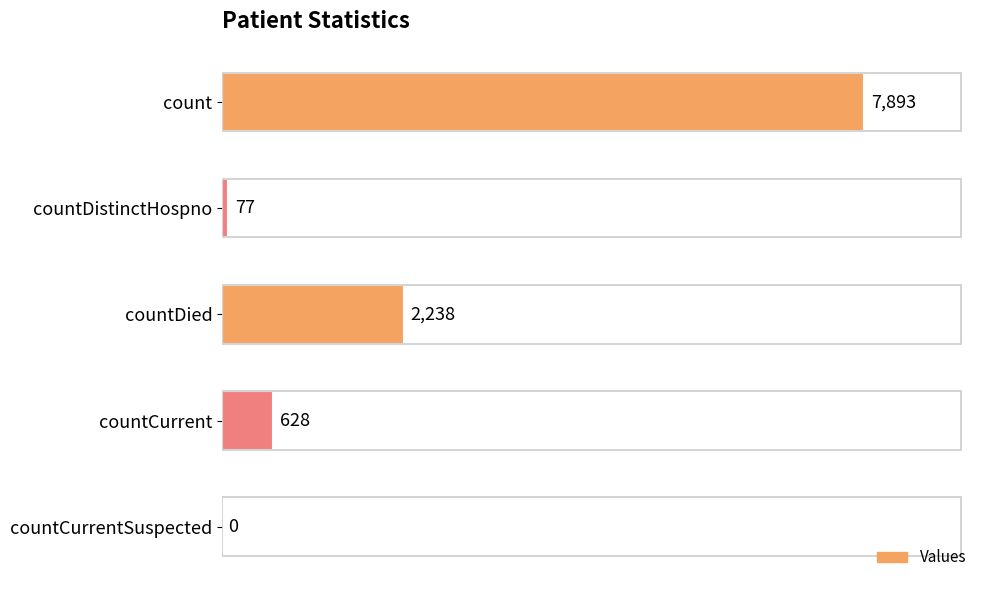

The value at countDied is 3310. True or false?

False